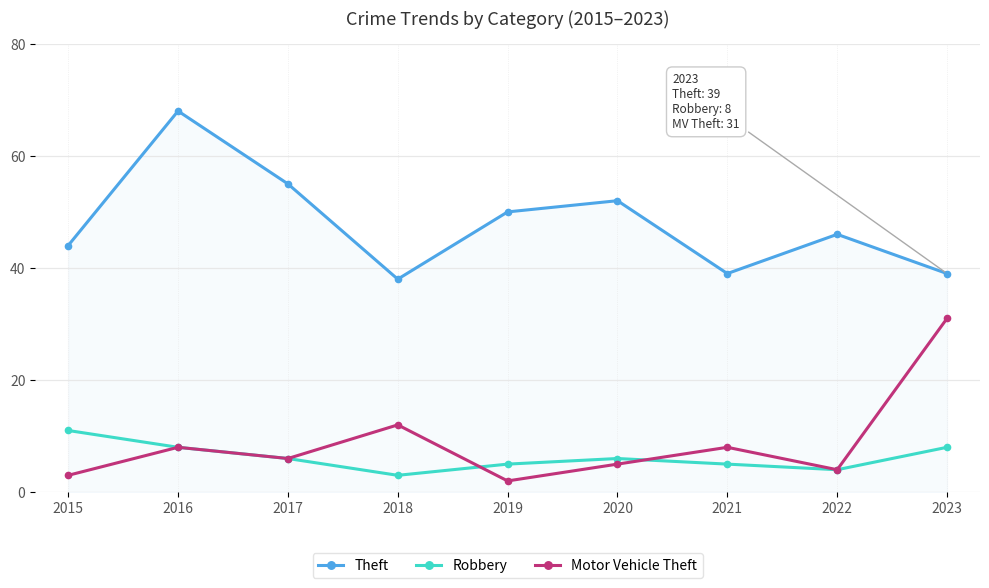

Reading right to left, what are all the values shown in this chart?

Theft: 2023=39	2022=46	2021=39	2020=52	2019=50	2018=38	2017=55	2016=68	2015=44
Robbery: 2023=8	2022=4	2021=5	2020=6	2019=5	2018=3	2017=6	2016=8	2015=11
Motor Vehicle Theft: 2023=31	2022=4	2021=8	2020=5	2019=2	2018=12	2017=6	2016=8	2015=3